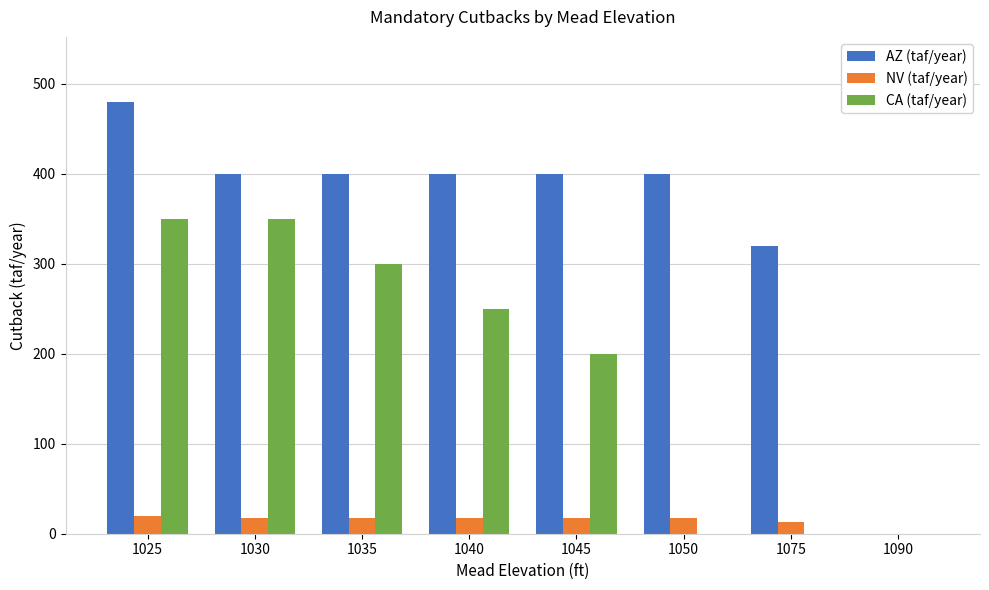

Count the number of data series in this chart.

3